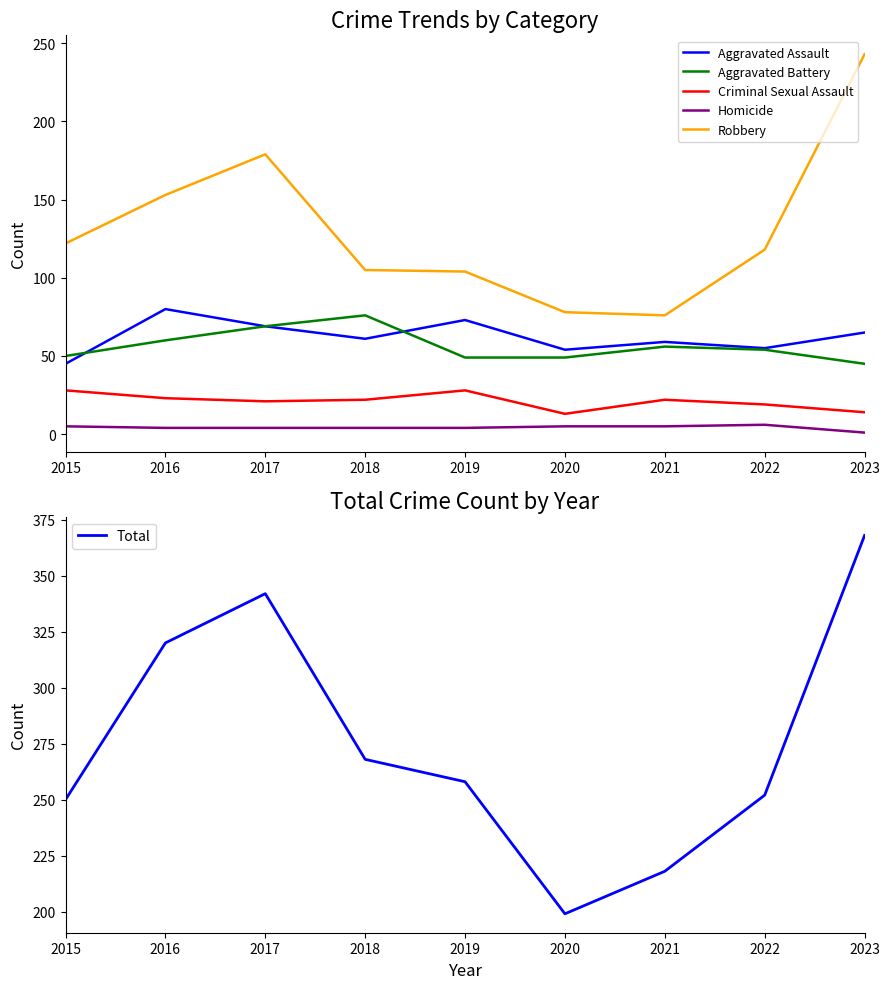

Between 2016 and 2022, which series saw the biggest shift?

Total